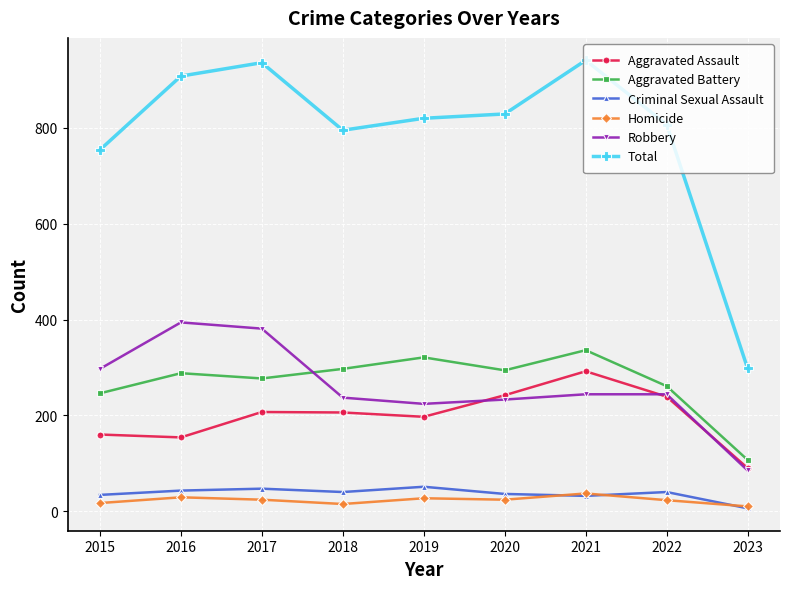

True or false: Criminal Sexual Assault and Aggravated Assault intersect in this chart.

False